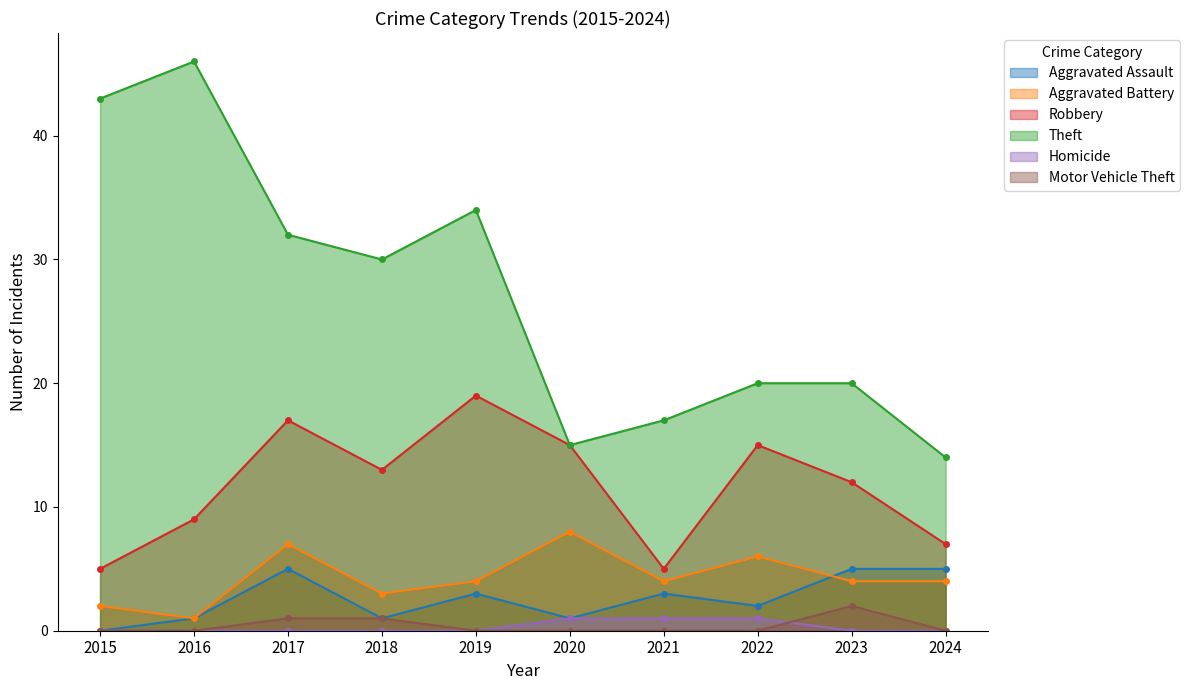

Reading right to left, what are all the values shown in this chart?

Aggravated Assault: 5	5	2	3	1	3	1	5	1	0
Aggravated Battery: 4	4	6	4	8	4	3	7	1	2
Robbery: 7	12	15	5	15	19	13	17	9	5
Theft: 14	20	20	17	15	34	30	32	46	43
Homicide: 0	0	1	1	1	0	0	0	0	0
Motor Vehicle Theft: 0	2	0	0	0	0	1	1	0	0